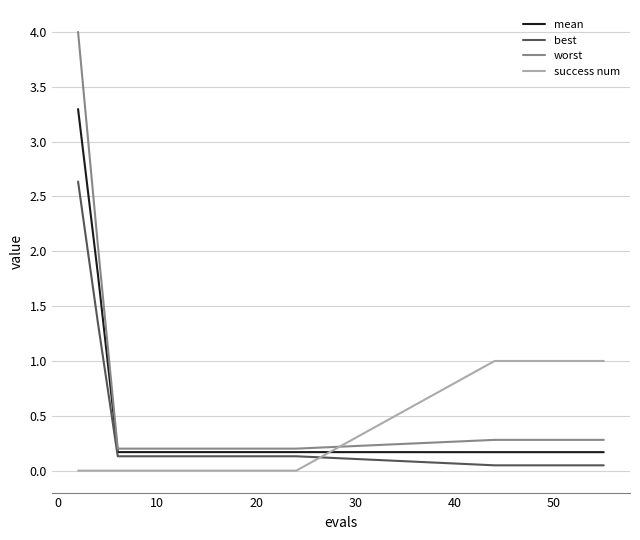

True or false: mean and best intersect in this chart.

False